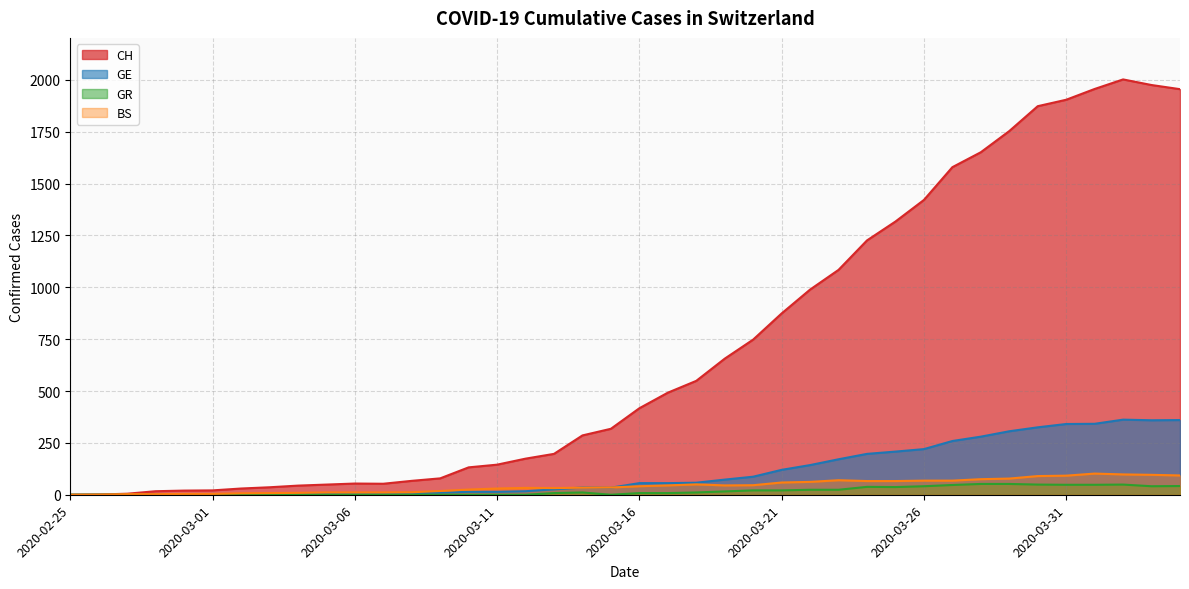

True or false: CH and GE cross at least once.

False